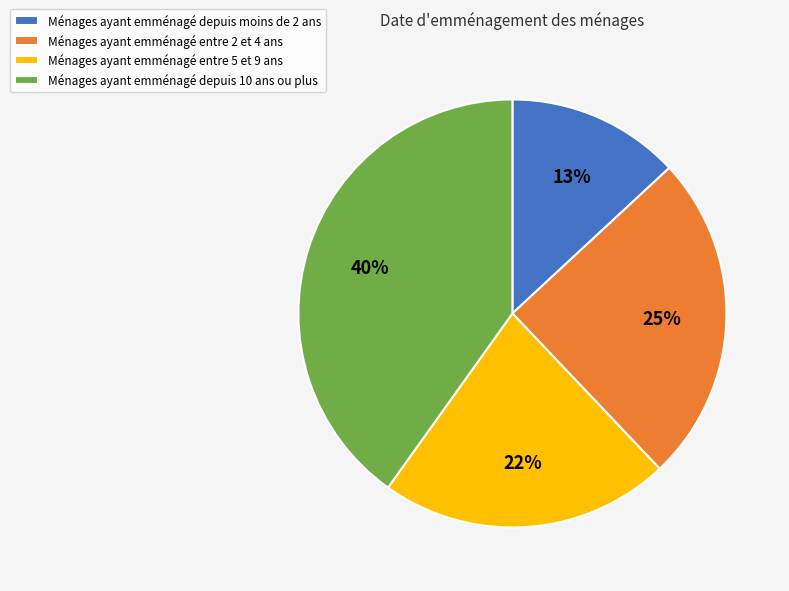

True or false: Ménages ayant emménagé depuis 10 ans ou plus accounts for 27% of the total.

False